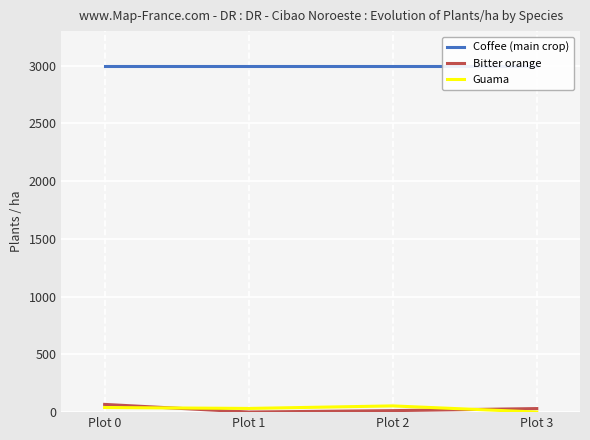

Is the value of Bitter orange at Plot 2 greater than the value of Coffee (main crop) at Plot 0?

No